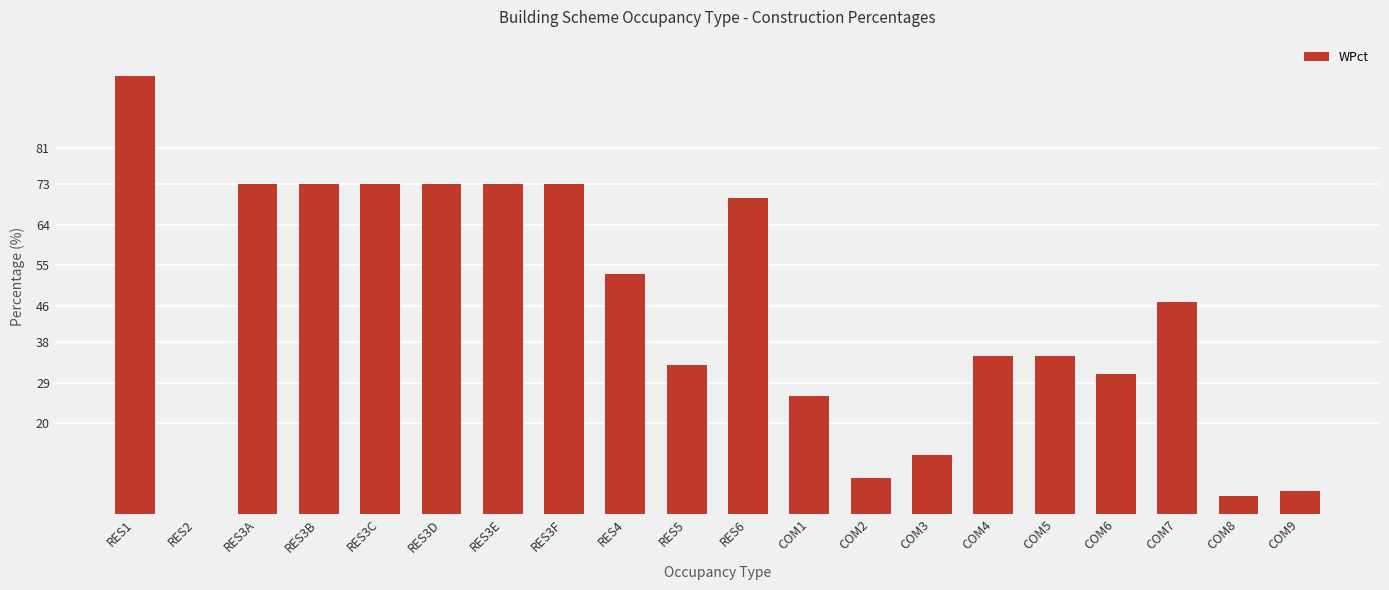

The value at COM3 is 13. True or false?

True